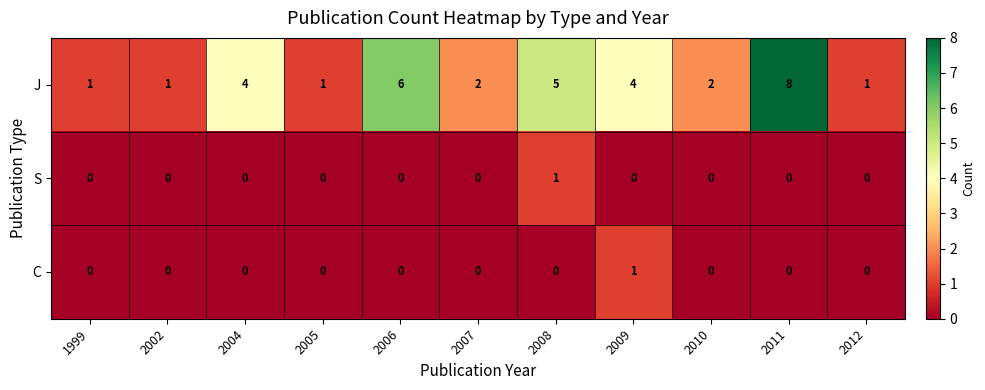

Which series changed the most between 1999 and 2011?

J